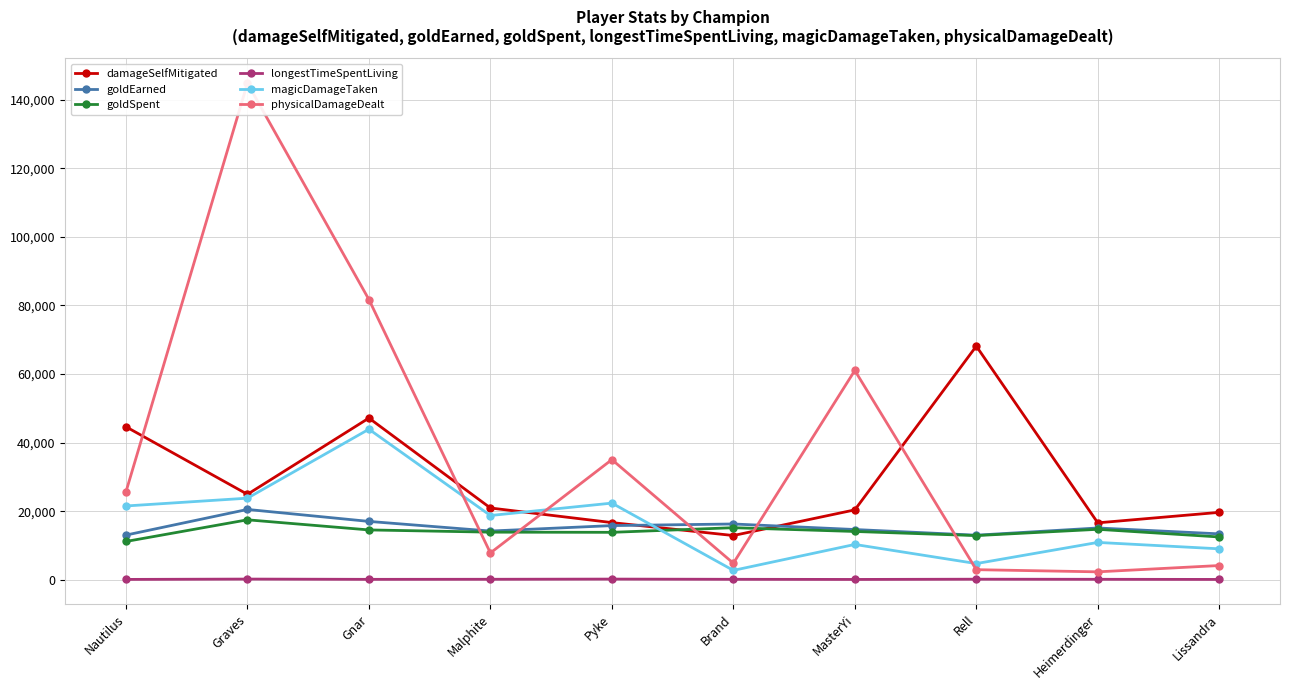

In physicalDamageDealt, how many points are higher than both neighbors (excluding endpoints)?

3